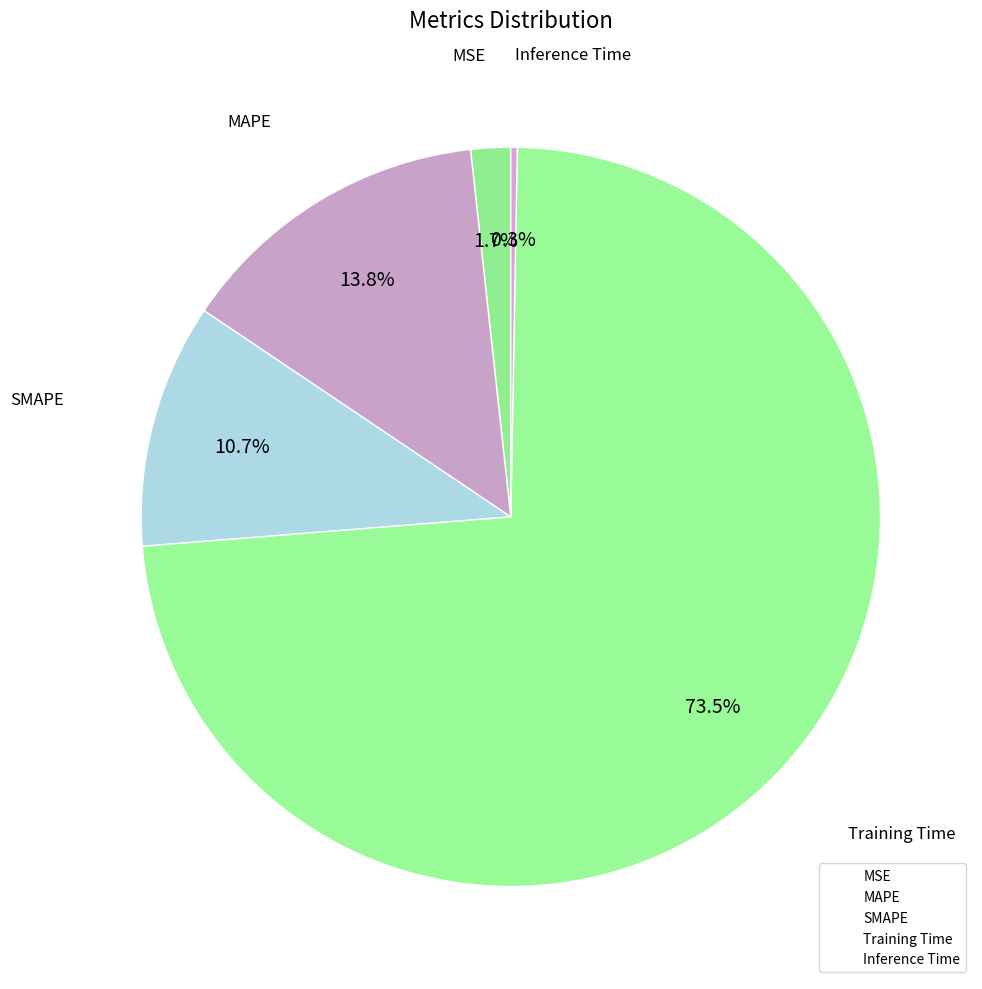

To the nearest percent, what percentage of the pie is Training Time?

73%